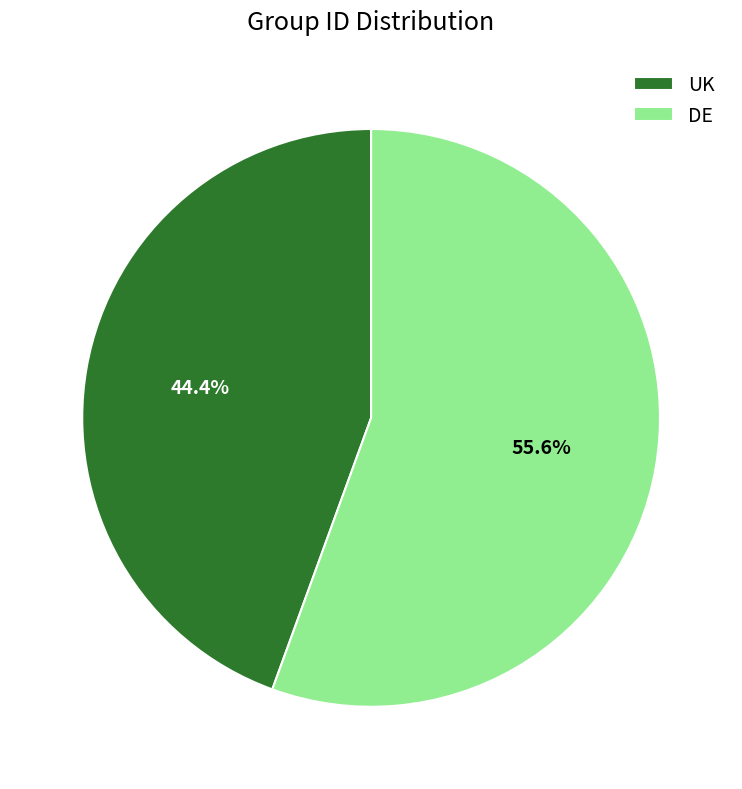

Which category has the biggest portion of the pie?

DE